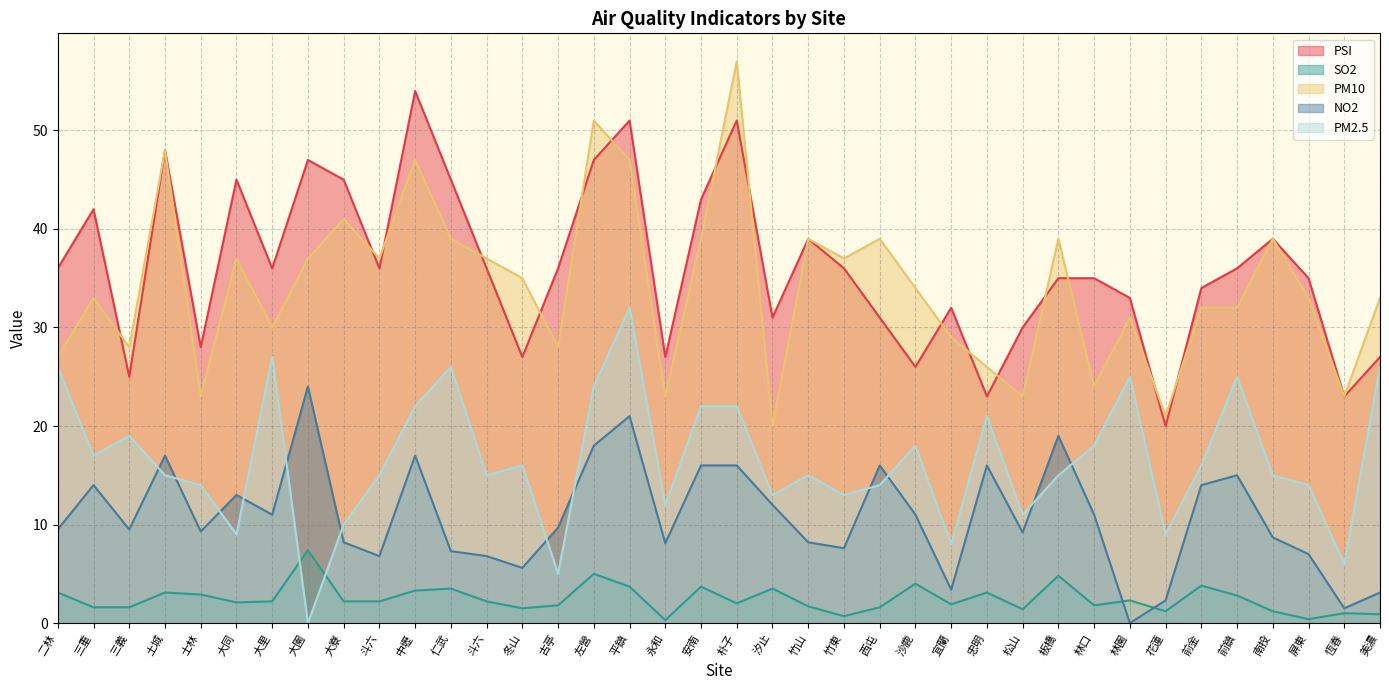

Reading left to right, list all the values displayed in this chart.

PSI: 二林=36.0	三重=42.0	三義=25.0	土城=48.0	士林=28.0	大同=45.0	大里=36.0	大園=47.0	大寮=45.0	斗六=36.0	中壢=54.0	仁武=45.0	斗六=36.0	冬山=27.0	古亭=36.0	左營=47.0	平鎮=51.0	永和=27.0	安南=43.0	朴子=51.0	汐止=31.0	竹山=39.0	竹東=36.0	西屯=31.0	沙鹿=26.0	宜蘭=32.0	忠明=23.0	松山=30.0	板橋=35.0	林口=35.0	林園=33.0	花蓮=20.0	前金=34.0	前鎮=36.0	南投=39.0	屏東=35.0	恆春=23.0	美濃=27.0
SO2: 二林=3.1	三重=1.6	三義=1.6	土城=3.1	士林=2.9	大同=2.1	大里=2.2	大園=7.4	大寮=2.2	斗六=2.2	中壢=3.3	仁武=3.5	斗六=2.2	冬山=1.5	古亭=1.8	左營=5.0	平鎮=3.7	永和=0.3	安南=3.7	朴子=2.0	汐止=3.5	竹山=1.7	竹東=0.7	西屯=1.6	沙鹿=4.0	宜蘭=1.9	忠明=3.1	松山=1.4	板橋=4.8	林口=1.8	林園=2.3	花蓮=1.2	前金=3.8	前鎮=2.8	南投=1.2	屏東=0.4	恆春=1.0	美濃=0.9
PM10: 二林=27.0	三重=33.0	三義=28.0	土城=48.0	士林=23.0	大同=37.0	大里=30.0	大園=37.0	大寮=41.0	斗六=37.0	中壢=47.0	仁武=39.0	斗六=37.0	冬山=35.0	古亭=28.0	左營=51.0	平鎮=47.0	永和=23.0	安南=39.0	朴子=57.0	汐止=20.0	竹山=39.0	竹東=37.0	西屯=39.0	沙鹿=34.0	宜蘭=29.0	忠明=26.0	松山=23.0	板橋=39.0	林口=24.0	林園=31.0	花蓮=21.0	前金=32.0	前鎮=32.0	南投=39.0	屏東=33.0	恆春=23.0	美濃=33.0
NO2: 二林=9.5	三重=14.0	三義=9.5	土城=17.0	士林=9.3	大同=13.0	大里=11.0	大園=24.0	大寮=8.2	斗六=6.8	中壢=17.0	仁武=7.3	斗六=6.8	冬山=5.6	古亭=9.7	左營=18.0	平鎮=21.0	永和=8.1	安南=16.0	朴子=16.0	汐止=12.0	竹山=8.2	竹東=7.6	西屯=16.0	沙鹿=11.0	宜蘭=3.4	忠明=16.0	松山=9.2	板橋=19.0	林口=11.0	林園=0.0	花蓮=2.3	前金=14.0	前鎮=15.0	南投=8.7	屏東=7.0	恆春=1.5	美濃=3.1
PM2.5: 二林=26.0	三重=17.0	三義=19.0	土城=15.0	士林=14.0	大同=9.0	大里=27.0	大園=0.0	大寮=10.0	斗六=15.0	中壢=22.0	仁武=26.0	斗六=15.0	冬山=16.0	古亭=5.0	左營=24.0	平鎮=32.0	永和=12.0	安南=22.0	朴子=22.0	汐止=13.0	竹山=15.0	竹東=13.0	西屯=14.0	沙鹿=18.0	宜蘭=8.0	忠明=21.0	松山=11.0	板橋=15.0	林口=18.0	林園=25.0	花蓮=9.0	前金=16.0	前鎮=25.0	南投=15.0	屏東=14.0	恆春=6.0	美濃=26.0